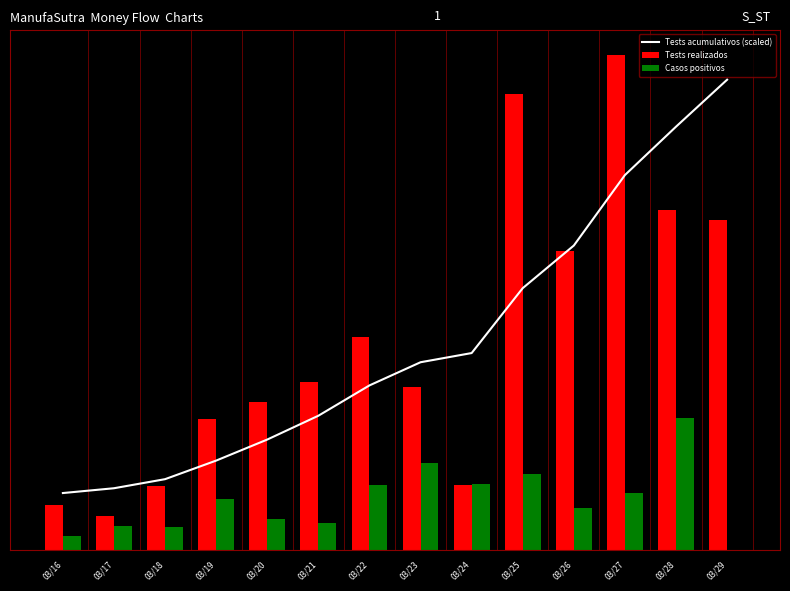

What is the difference between the second highest and second lowest values in the Tests realizados series?

549.0